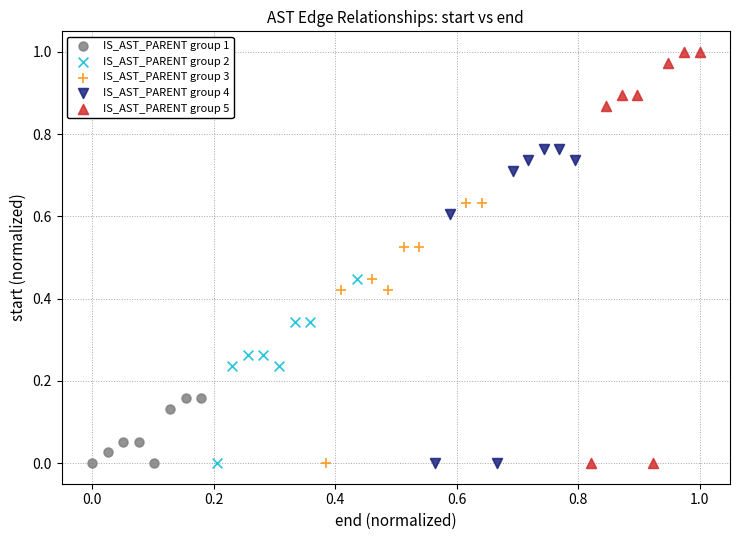

What are all the series names shown in the legend?

IS_AST_PARENT group 1, IS_AST_PARENT group 2, IS_AST_PARENT group 3, IS_AST_PARENT group 4, IS_AST_PARENT group 5